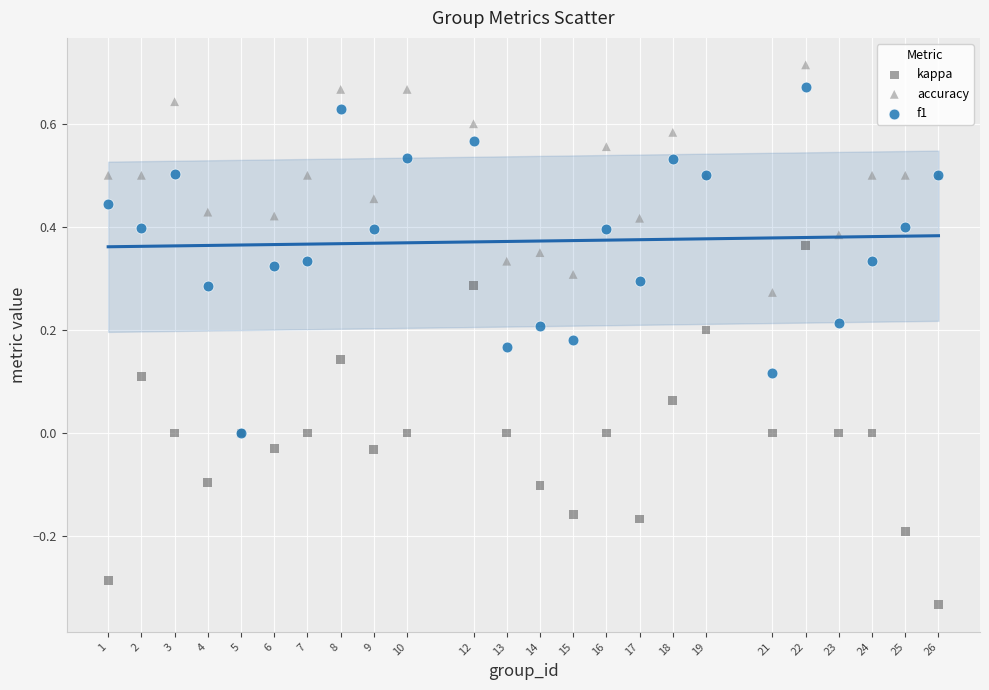

What are all the series names shown in the legend?

kappa, accuracy, f1